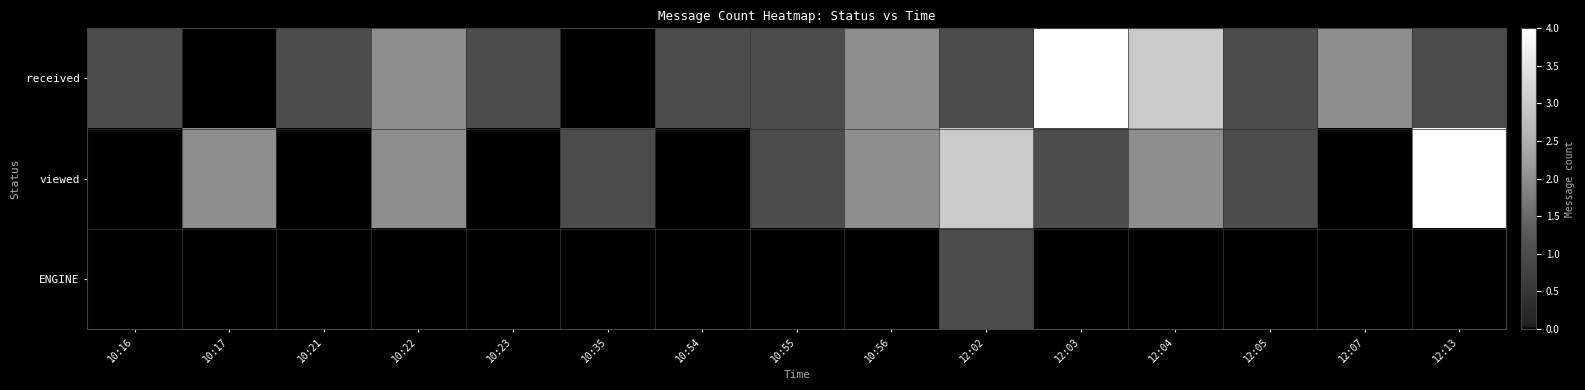

Rank the series at 10:22 from lowest to highest value.

ENGINE, received, viewed